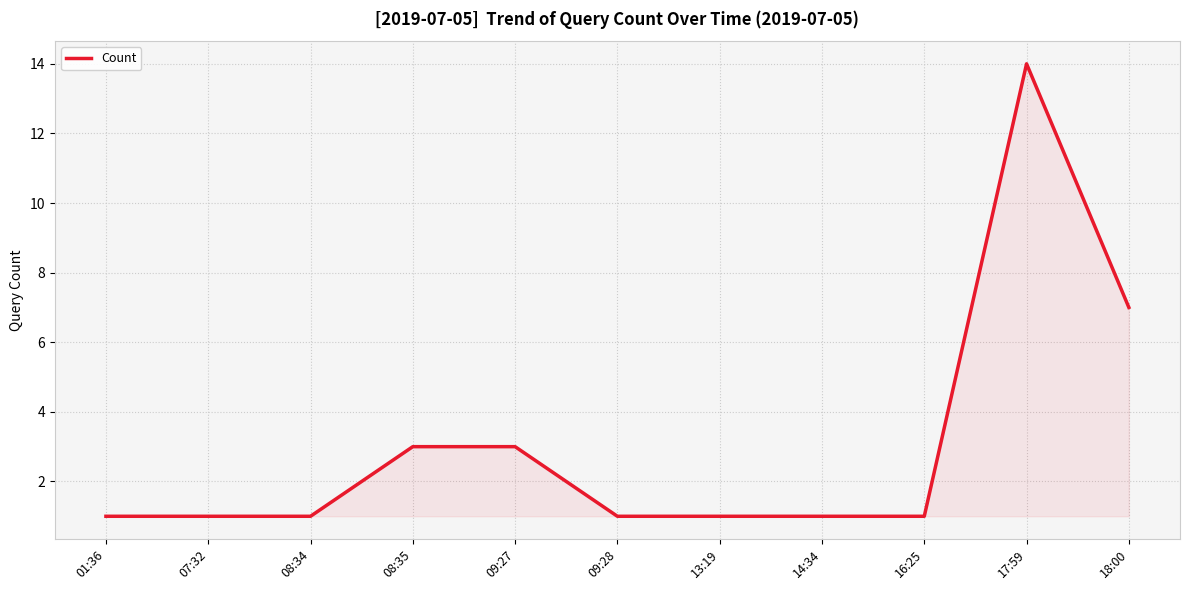

Reading left to right, transcribe all the data shown in this chart.

01:36=1	07:32=1	08:34=1	08:35=3	09:27=3	09:28=1	13:19=1	14:34=1	16:25=1	17:59=14	18:00=7